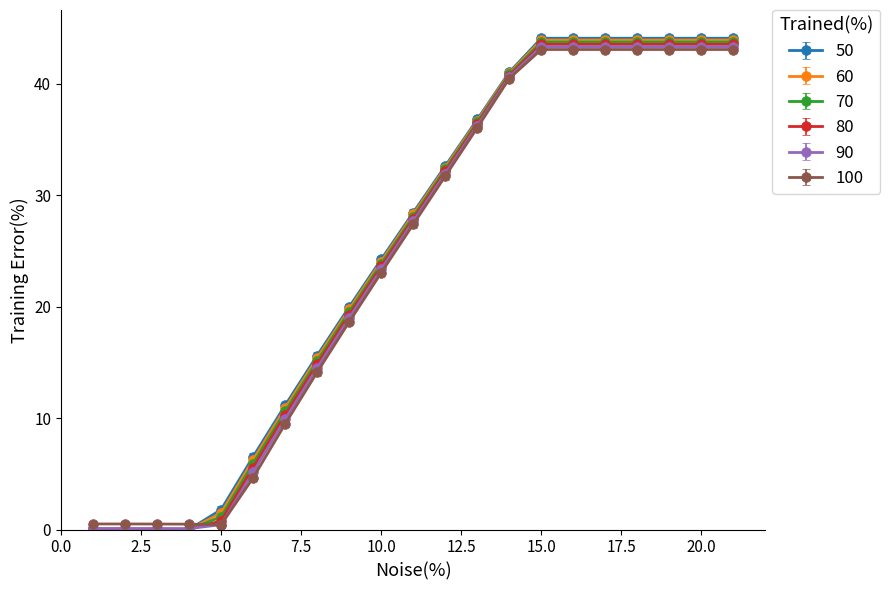

What is the value of the 100 point at the 16th from the left?

43.1